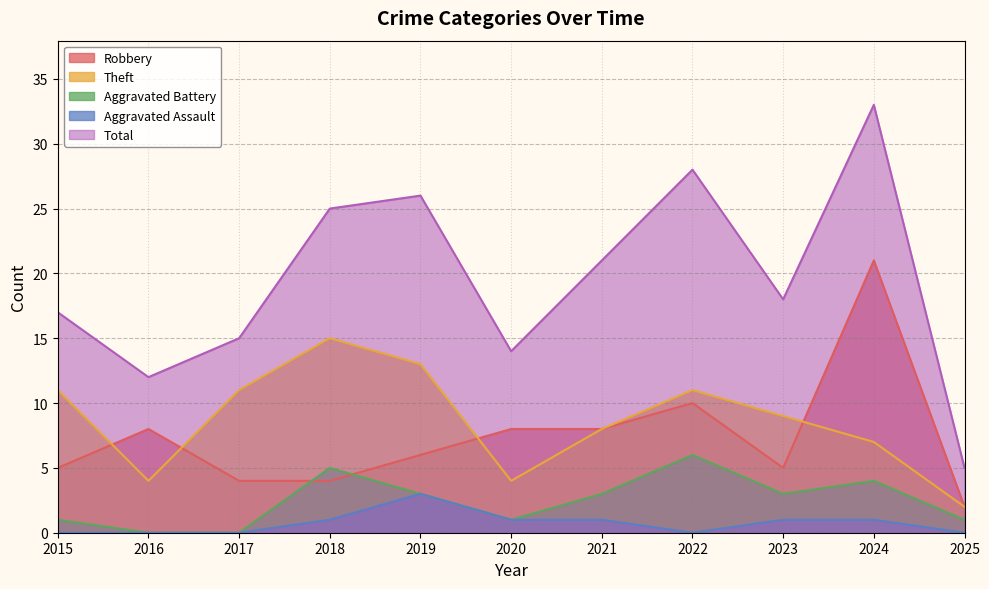

What are all the series names shown in the legend?

Robbery, Theft, Aggravated Battery, Aggravated Assault, Total